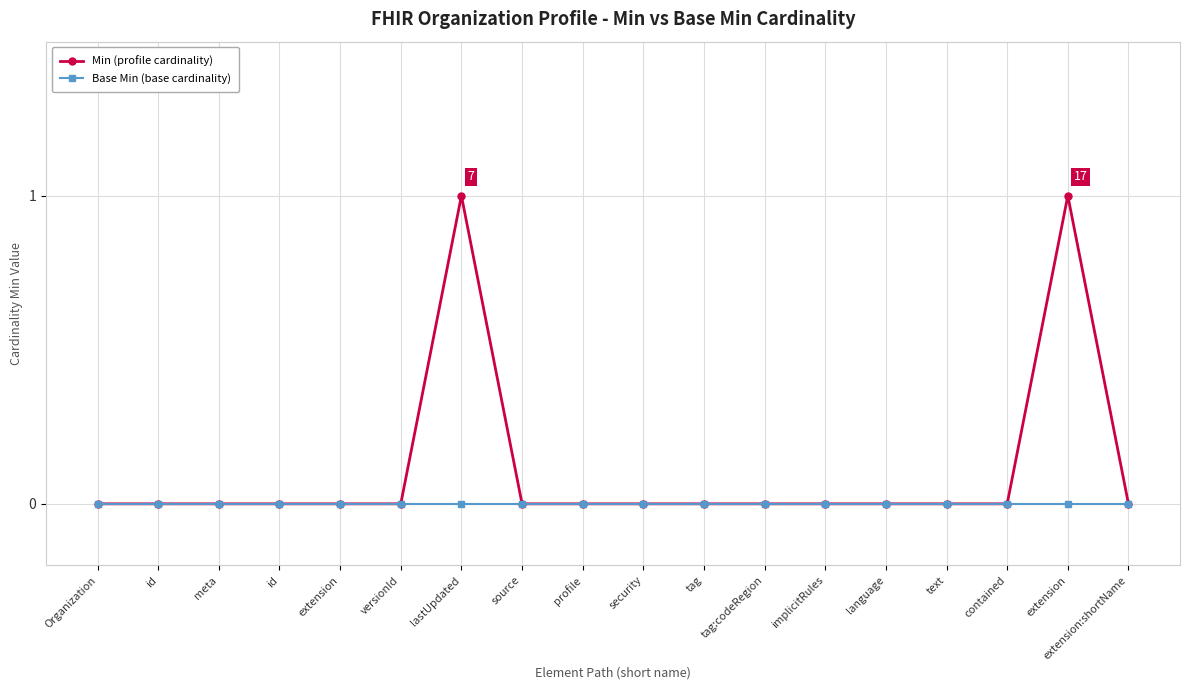

How many data points does each series have?

18